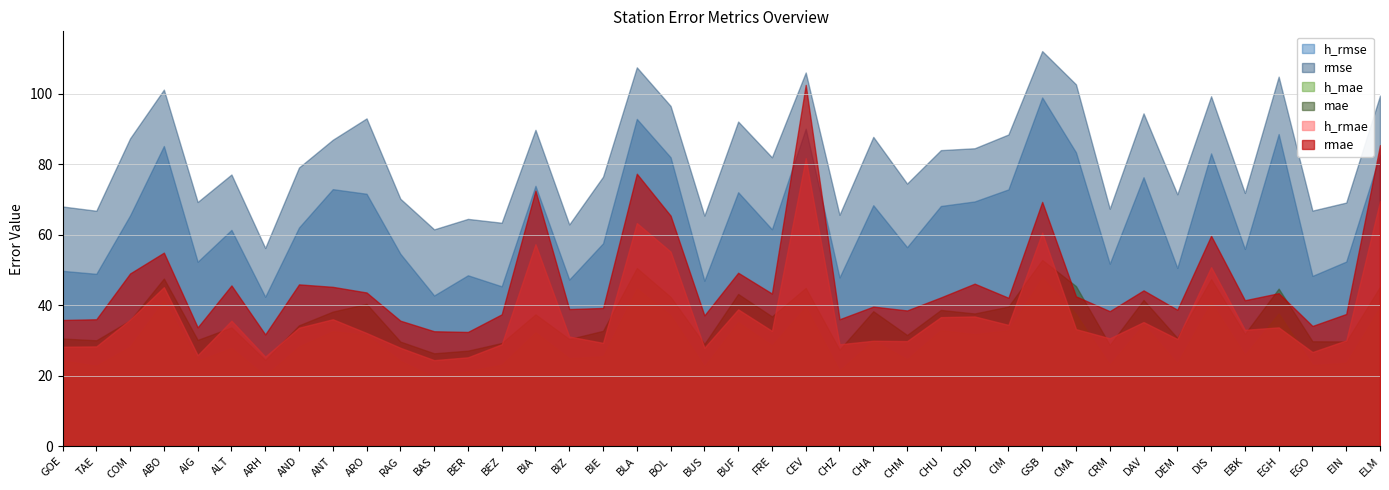

At which category is the sum across all series the highest?

CEV